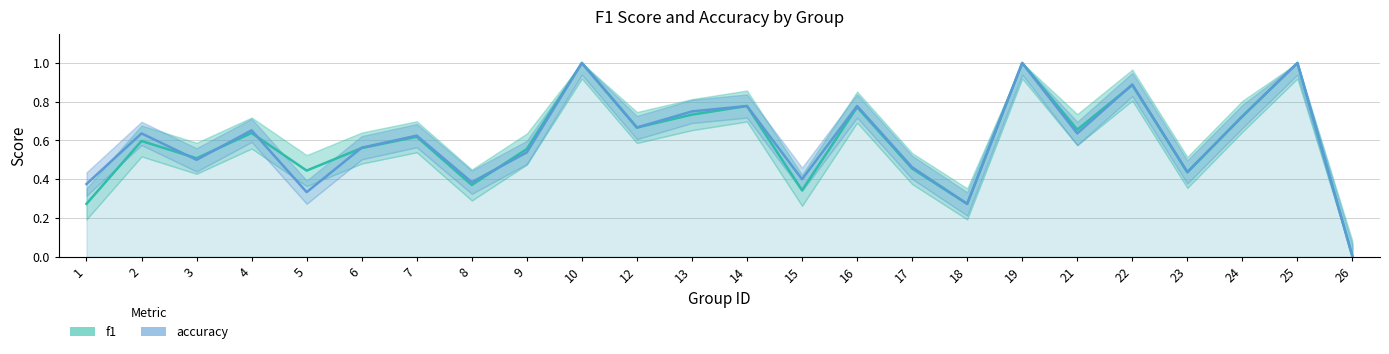

Reading left to right, list all the values displayed in this chart.

f1: 0.3	0.6	0.5	0.6	0.4	0.6	0.6	0.4	0.6	1.0	0.7	0.7	0.8	0.3	0.8	0.5	0.3	1.0	0.7	0.9	0.4	0.7	1.0	0.0
accuracy: 0.4	0.6	0.5	0.7	0.3	0.6	0.6	0.4	0.5	1.0	0.7	0.8	0.8	0.4	0.8	0.5	0.3	1.0	0.6	0.9	0.4	0.7	1.0	0.0